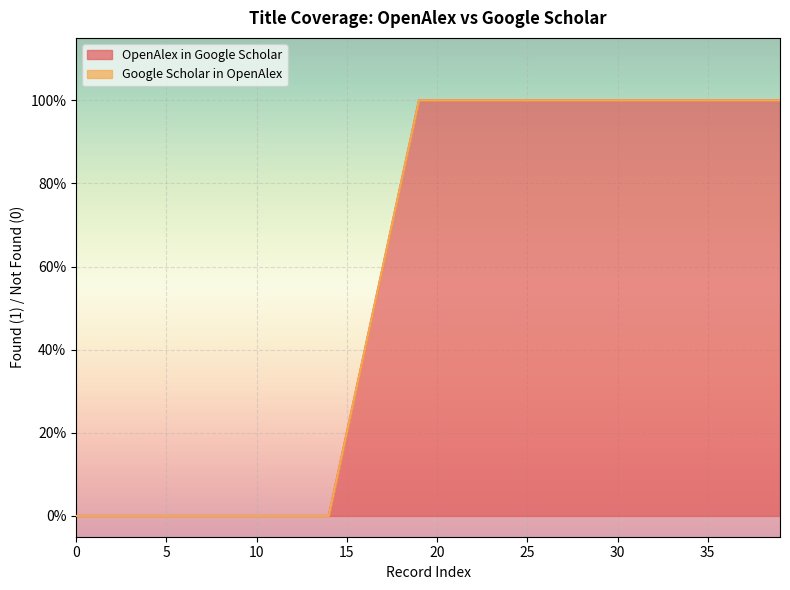

Count the number of data series in this chart.

2